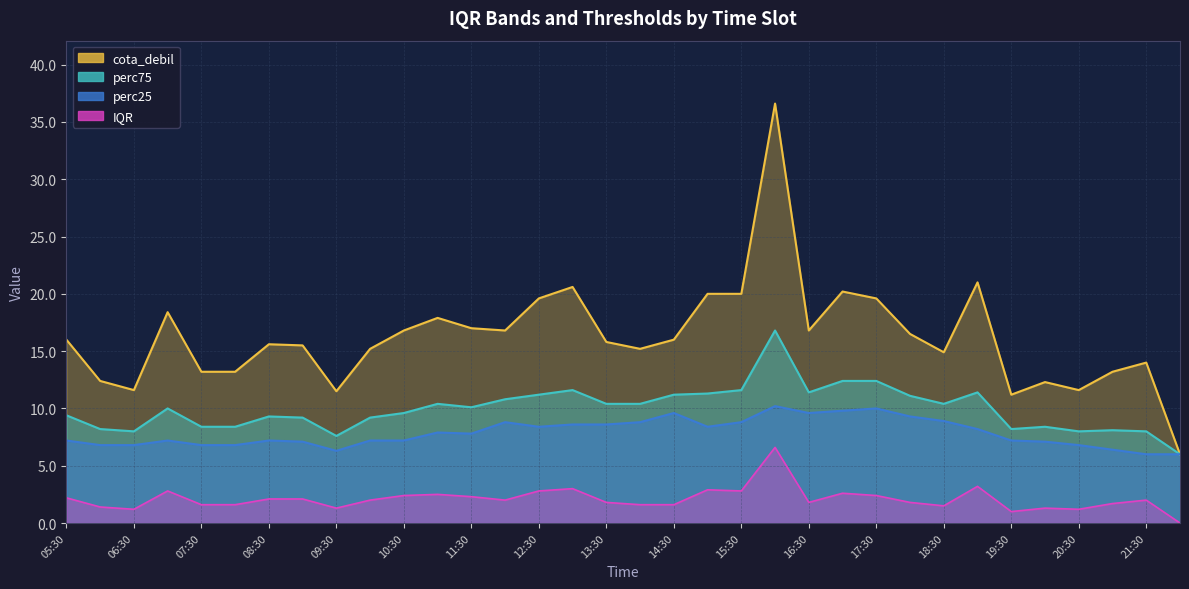

What are all the series names shown in the legend?

perc25, perc75, IQR, cota_debil